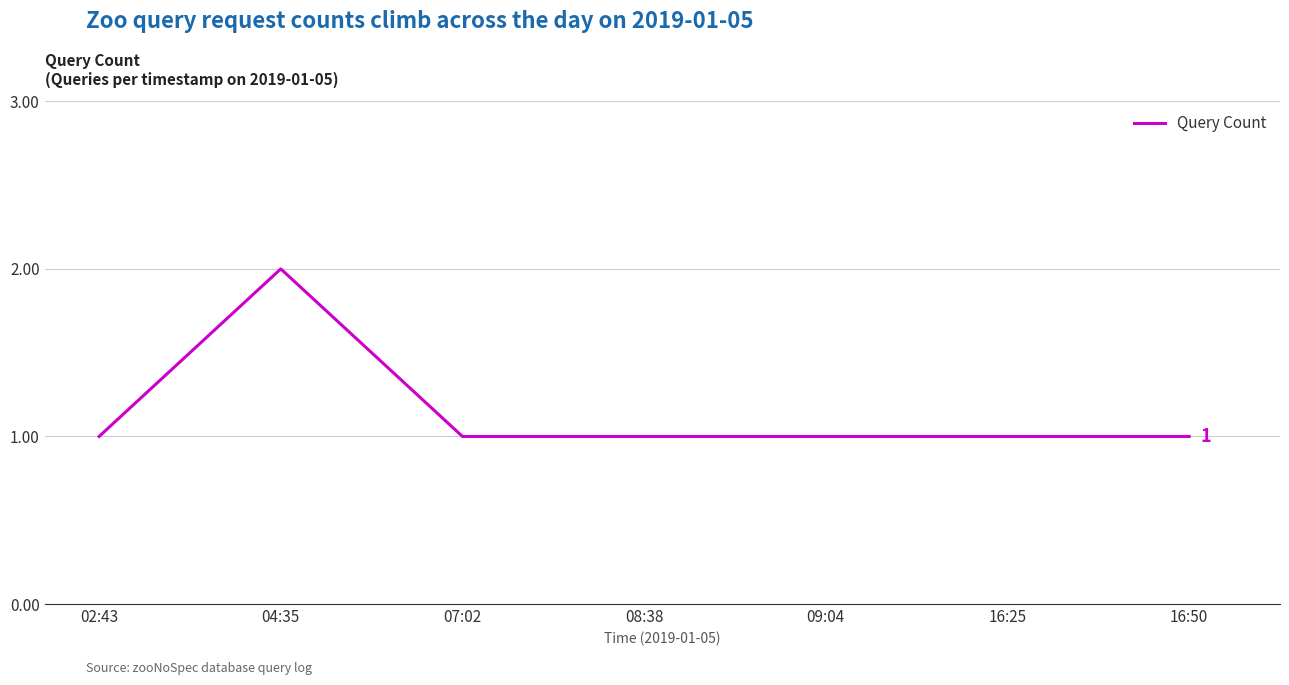

What position from the right is 16:50?

1